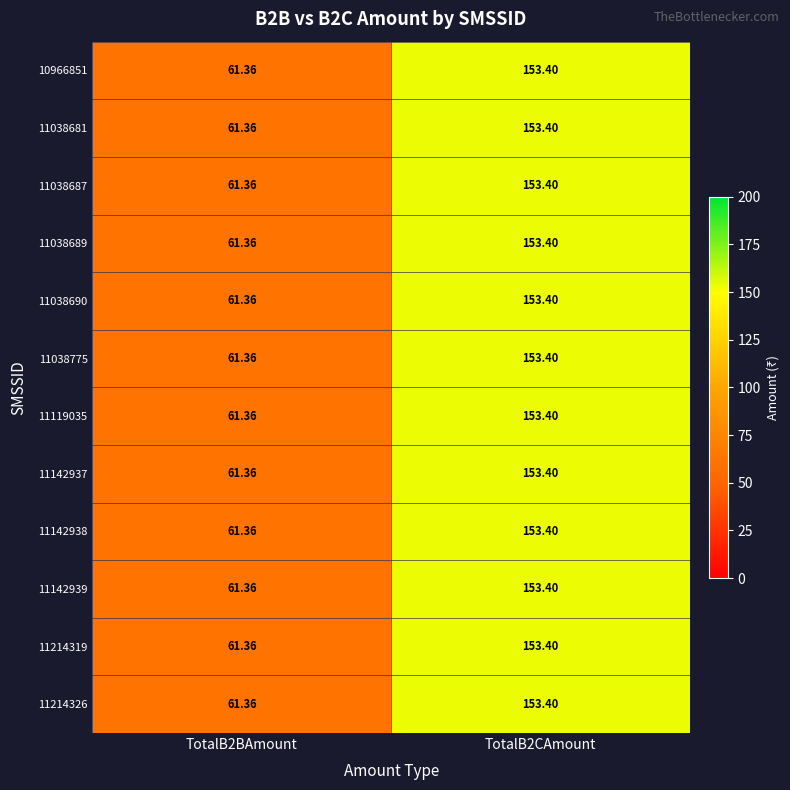

Reading right to left, transcribe all the data shown in this chart.

10966851: TotalB2CAmount=153.4	TotalB2BAmount=61.4
11038681: TotalB2CAmount=153.4	TotalB2BAmount=61.4
11038687: TotalB2CAmount=153.4	TotalB2BAmount=61.4
11038689: TotalB2CAmount=153.4	TotalB2BAmount=61.4
11038690: TotalB2CAmount=153.4	TotalB2BAmount=61.4
11038775: TotalB2CAmount=153.4	TotalB2BAmount=61.4
11119035: TotalB2CAmount=153.4	TotalB2BAmount=61.4
11142937: TotalB2CAmount=153.4	TotalB2BAmount=61.4
11142938: TotalB2CAmount=153.4	TotalB2BAmount=61.4
11142939: TotalB2CAmount=153.4	TotalB2BAmount=61.4
11214319: TotalB2CAmount=153.4	TotalB2BAmount=61.4
11214326: TotalB2CAmount=153.4	TotalB2BAmount=61.4